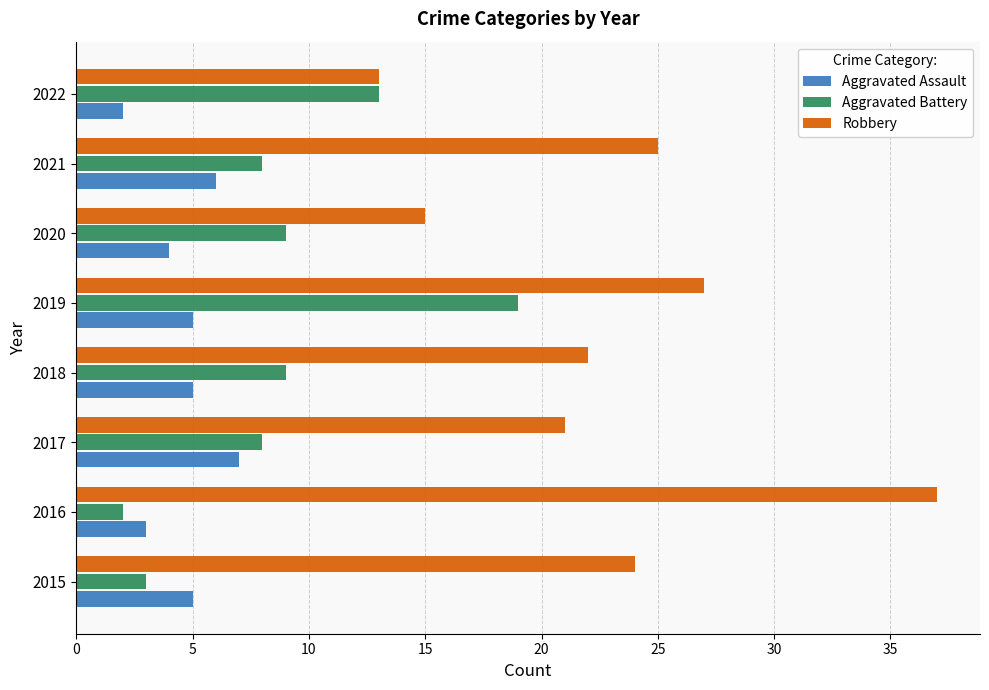

Between 2016 and 2022, which series saw the biggest shift?

Robbery